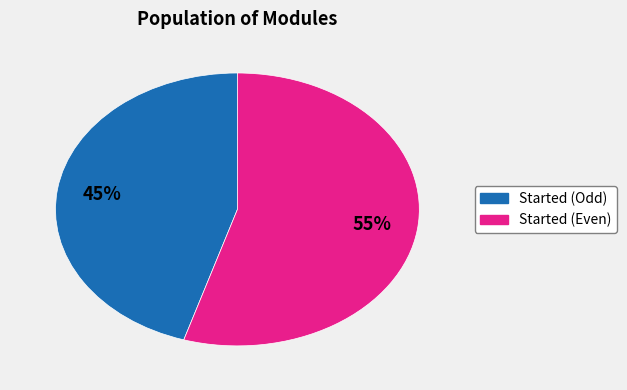

How many slices are in this pie chart?

2